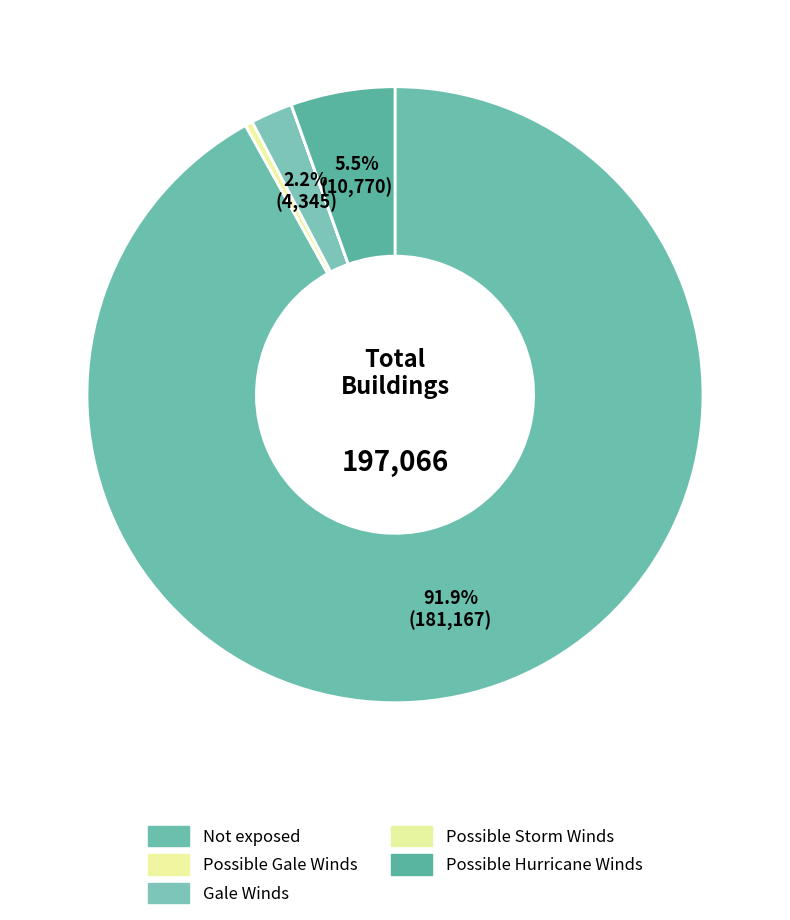

Which category accounts for the majority?

Not exposed